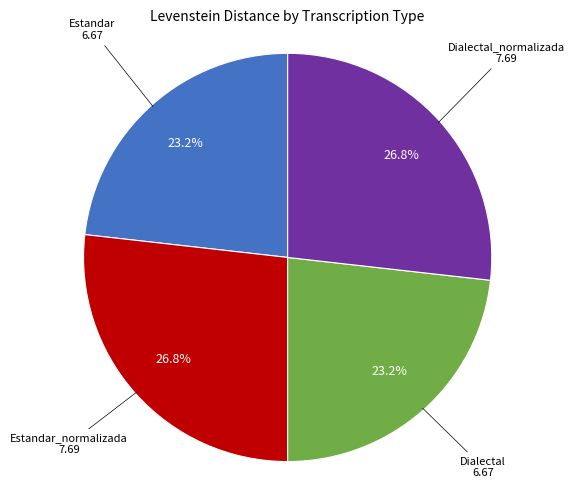

Does any single category account for the majority?

No